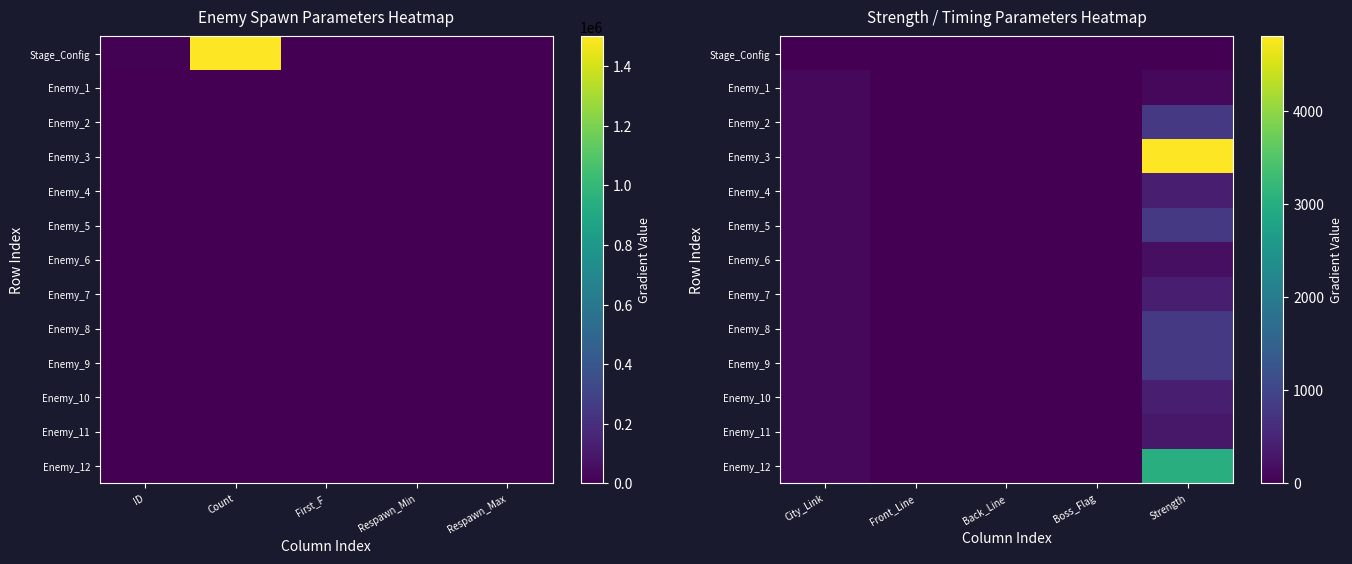

Count the number of categories in the chart.

5